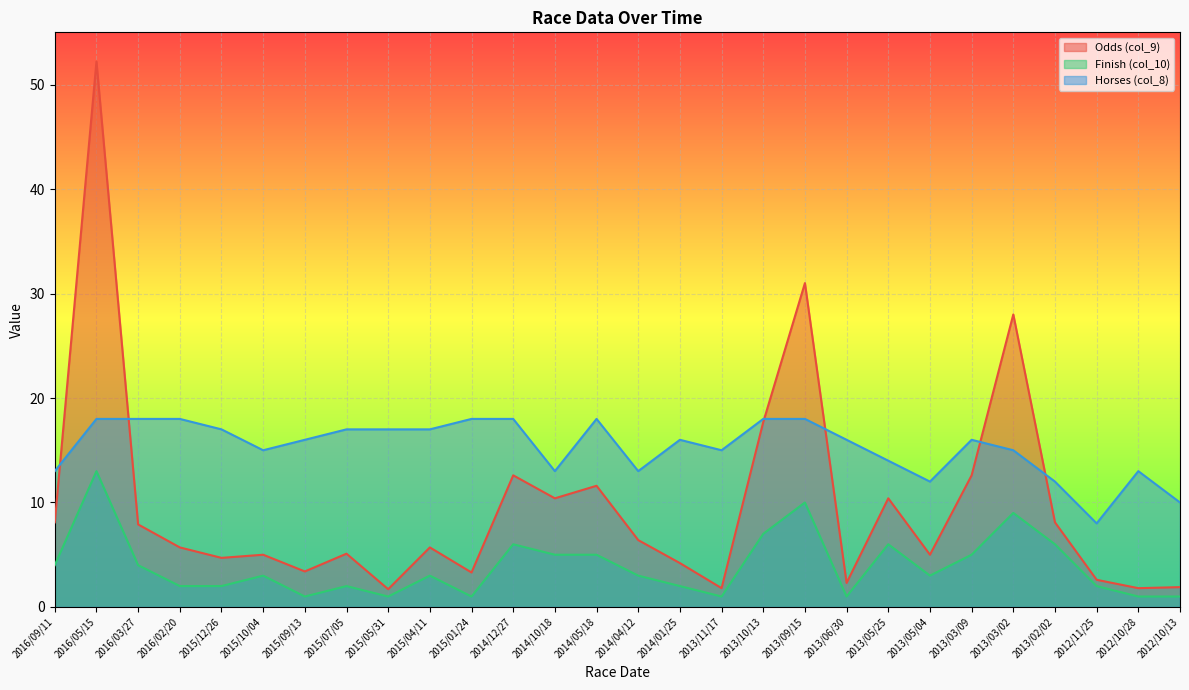

What position from the right is 2013/06/30?

9